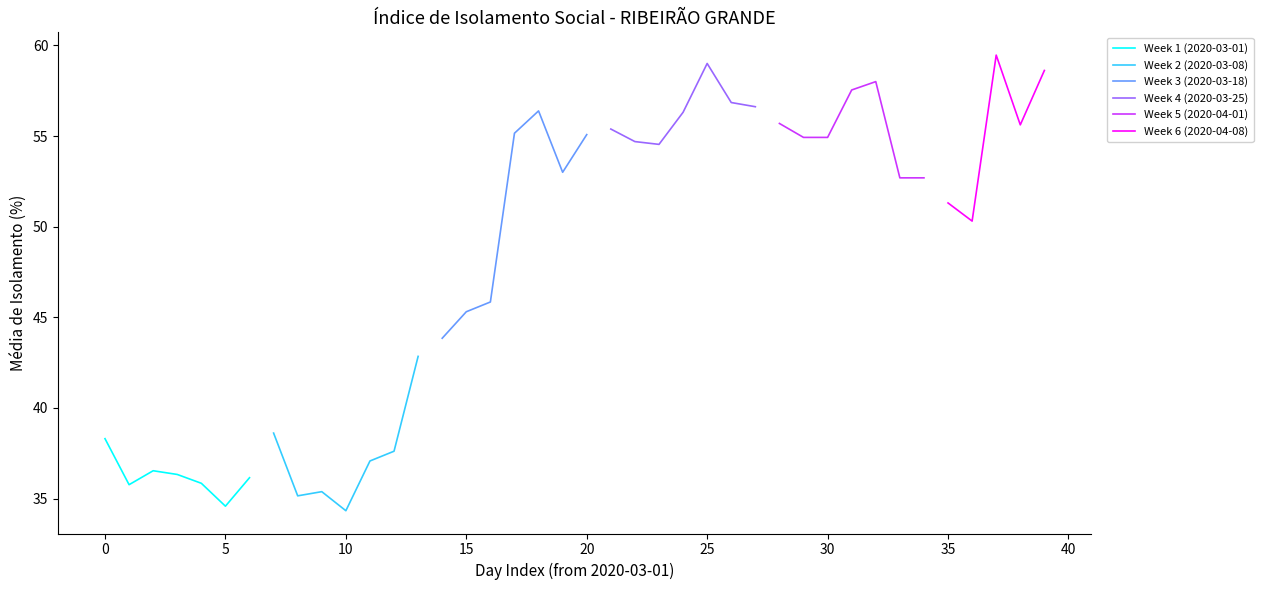

Does the chart display data point markers on the line(s)?

No